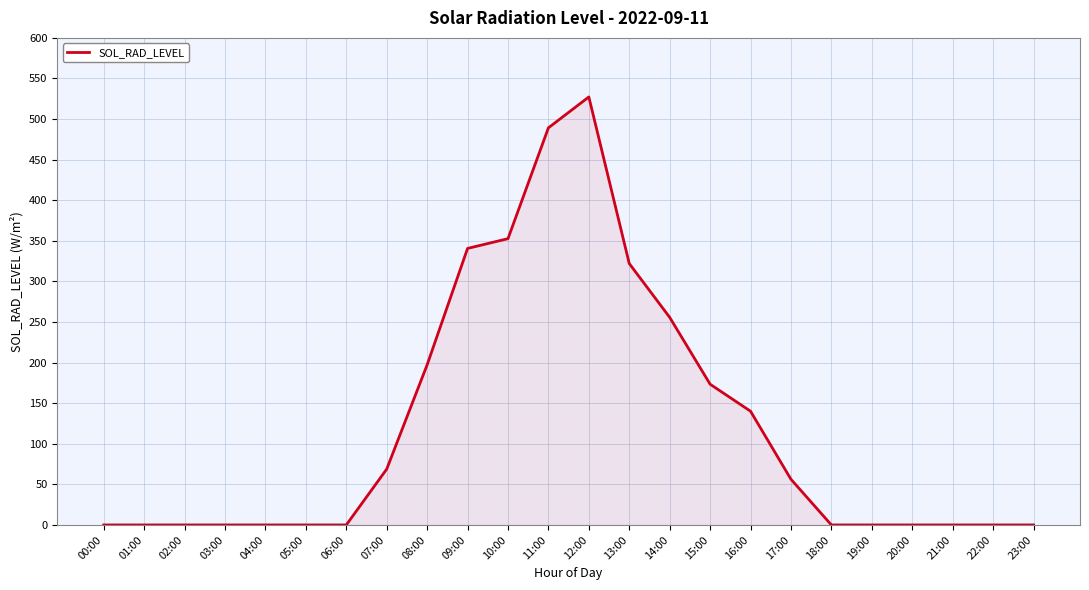

Reading left to right, transcribe all the data shown in this chart.

00:00=0.0	01:00=0.0	02:00=0.0	03:00=0.0	04:00=0.0	05:00=0.0	06:00=0.0	07:00=68.8	08:00=197.3	09:00=340.6	10:00=352.7	11:00=489.2	12:00=527.3	13:00=322.0	14:00=255.7	15:00=173.4	16:00=140.1	17:00=56.3	18:00=0.0	19:00=0.0	20:00=0.0	21:00=0.0	22:00=0.0	23:00=0.0